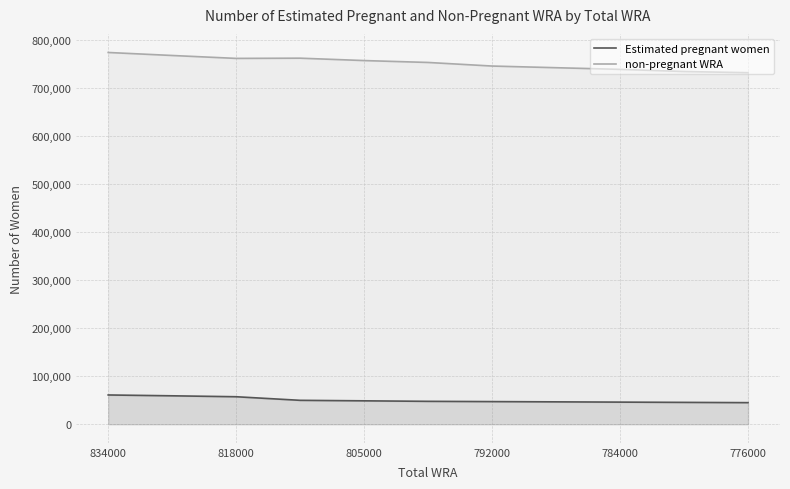

Which series has the largest total across all categories?

non-pregnant WRA